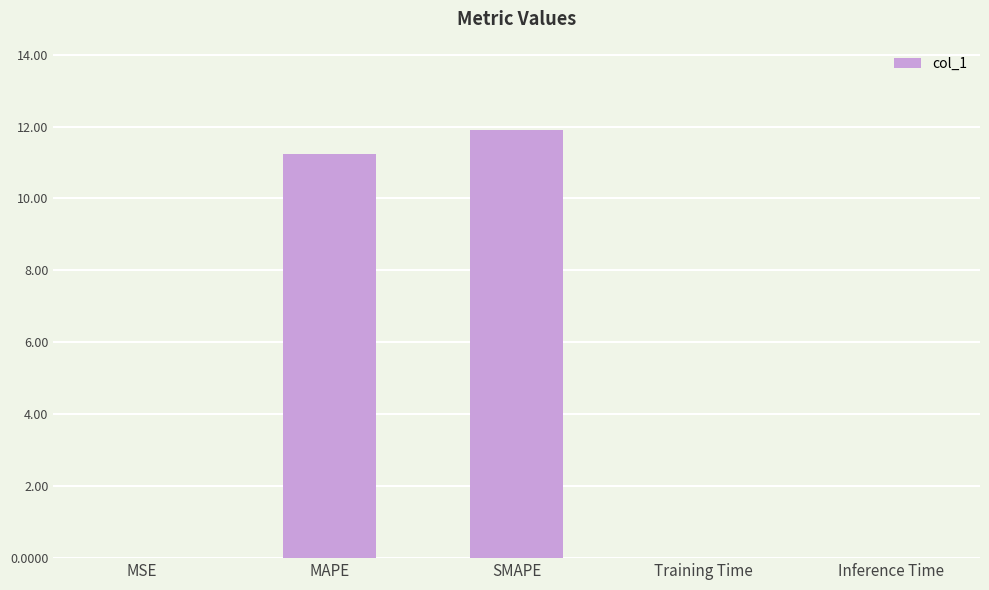

What is the sum of all values?

23.1